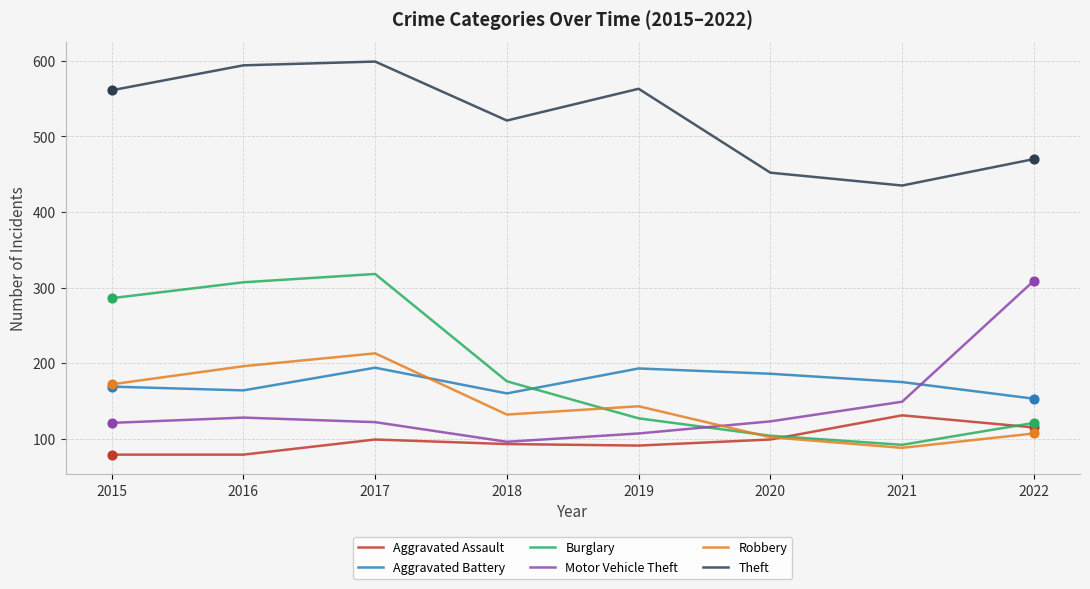

At how many categories does at least one series exceed 483?

5